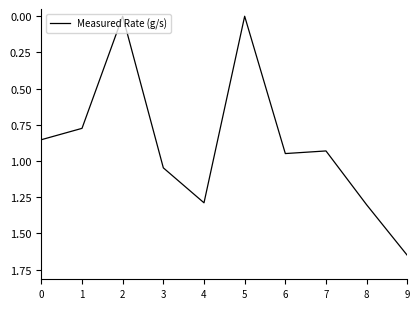

Where is the first local minimum?

2